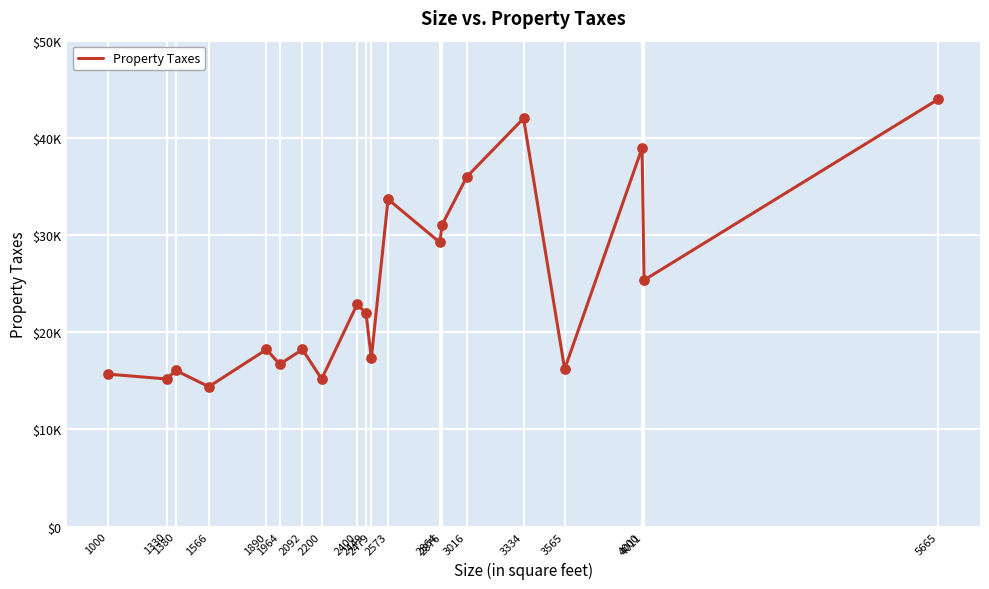

Which has a higher value, 3334 or 2573?

3334